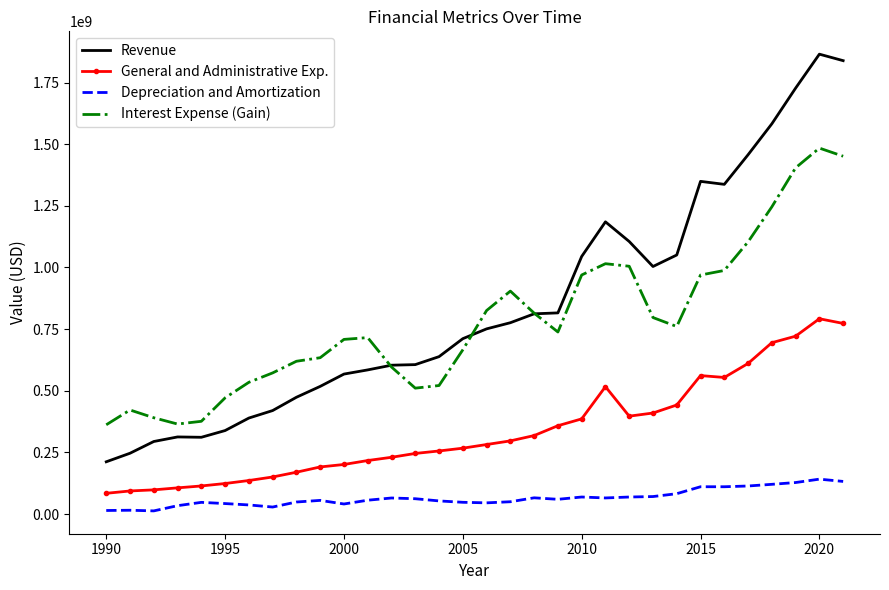

What is the minimum value for Revenue?

211800000